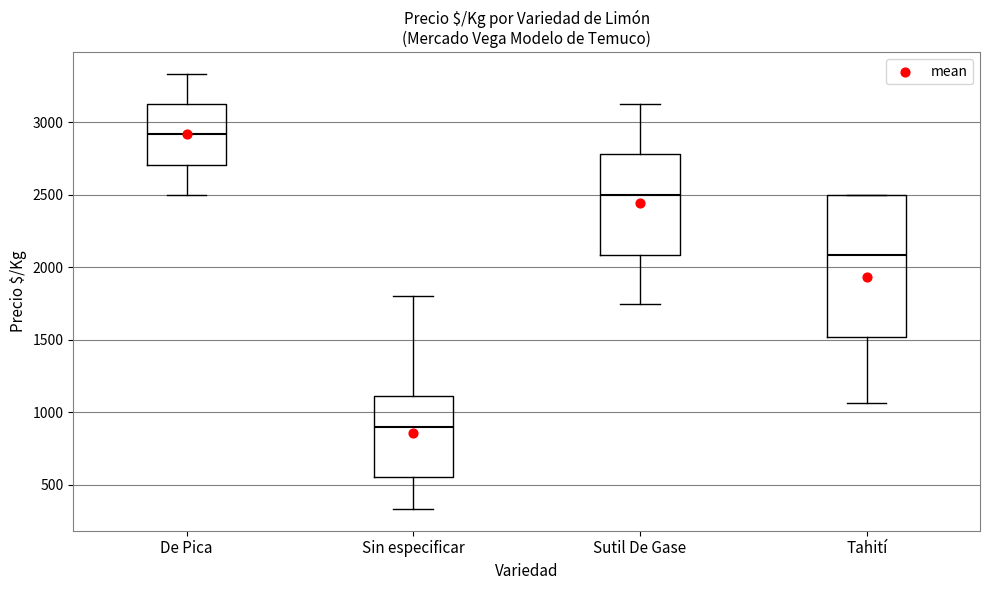

Comparing the boxes themselves (not the whiskers), which one is the tallest?

Tahití